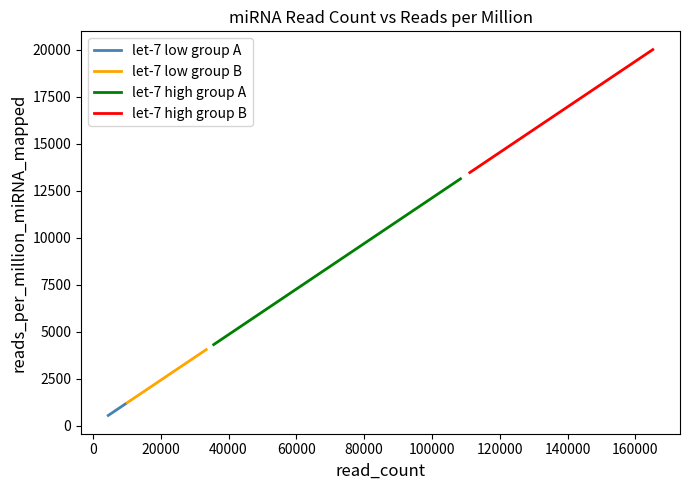

How many values in the let-7 low group A series exceed 826?

3